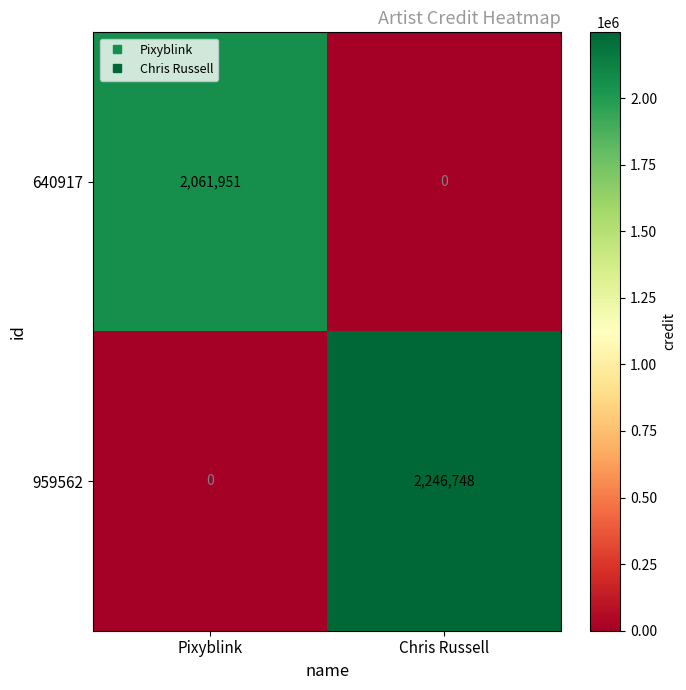

What is the difference between the maximum and minimum values in the 959562 series?

2246748